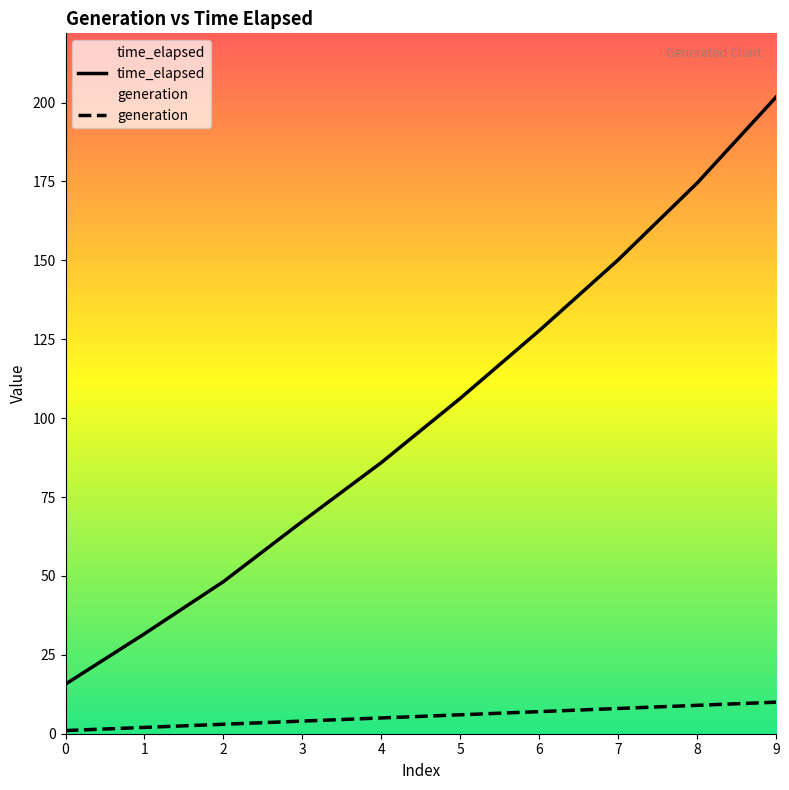

How many data points in generation are above 6?

4